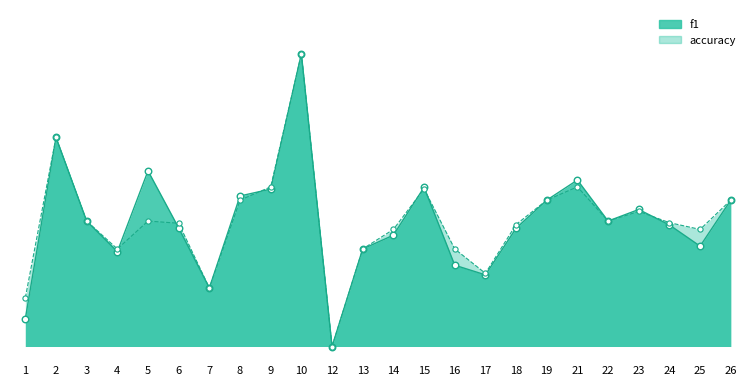

Which series has the largest Y range (max minus min)?

f1